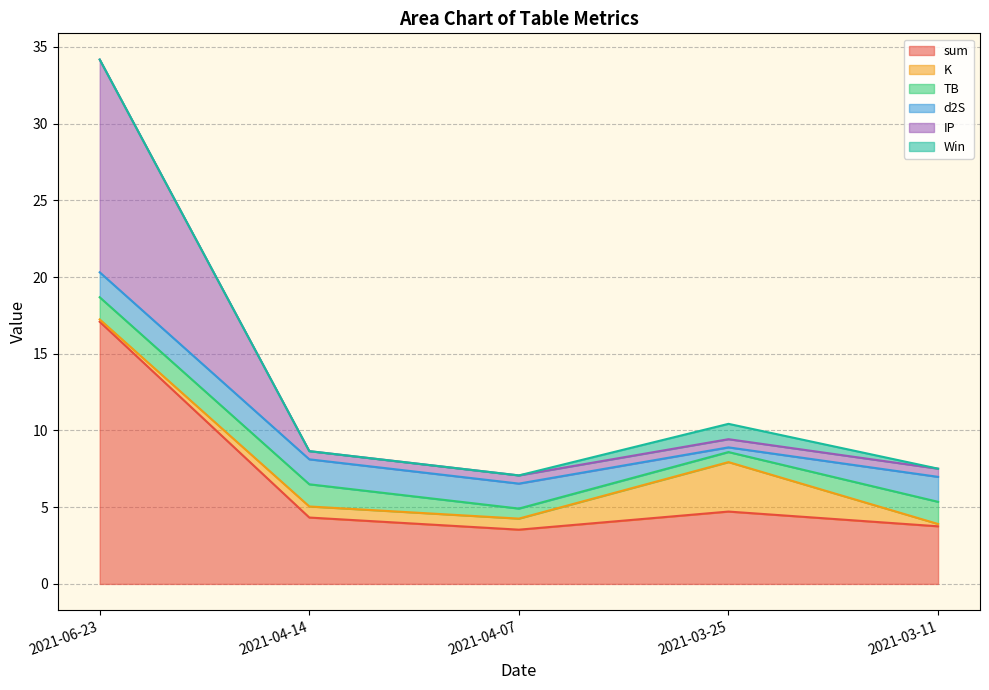

At which category does the chart reach its minimum across all series?

2021-06-23